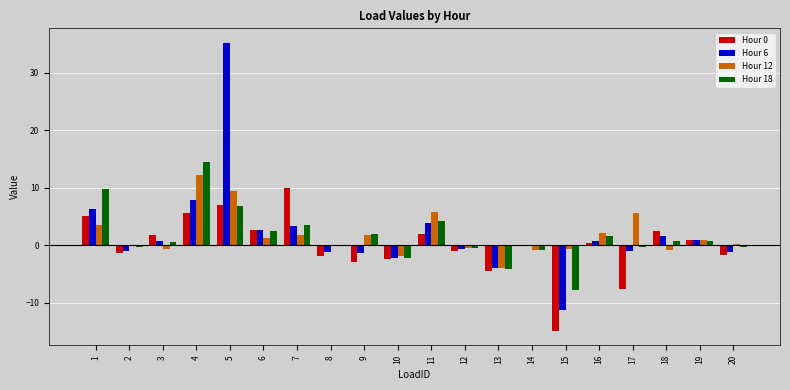

What is the spread (max minus min) of values at 18?

3.3